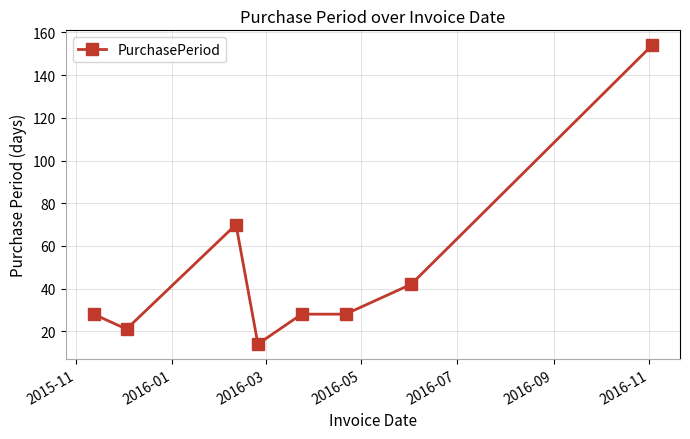

What is the value of the 6th point from the left?

28